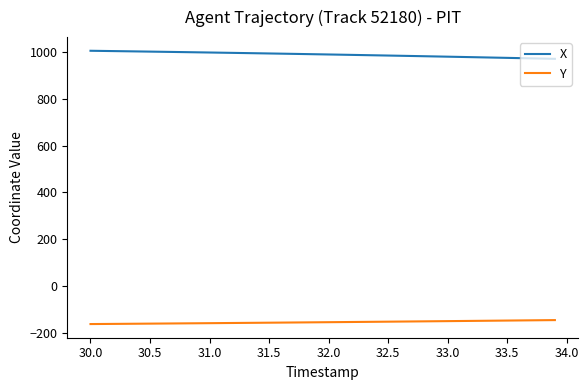

True or false: Y and X cross at least once.

False